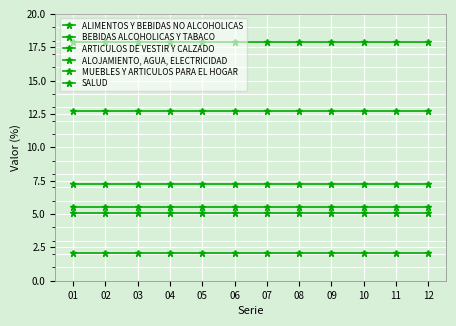

Rank the series by their maximum value, from lowest to highest.

BEBIDAS ALCOHOLICAS Y TABACO, ARTICULOS DE VESTIR Y CALZADO, SALUD, MUEBLES Y ARTICULOS PARA EL HOGAR, ALOJAMIENTO, AGUA, ELECTRICIDAD, ALIMENTOS Y BEBIDAS NO ALCOHOLICAS